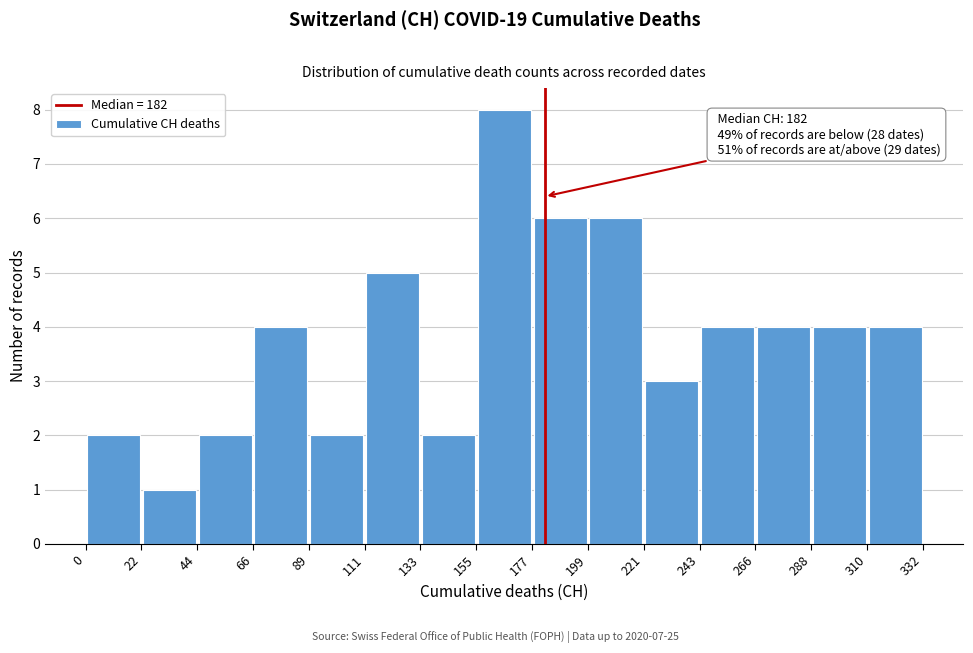

Over which range of the x-axis is the bar tallest?

155 to 177